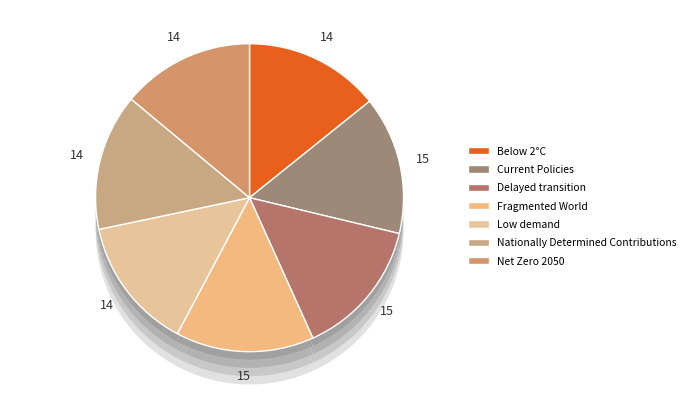

Does Delayed transition account for over 50% of the chart?

No